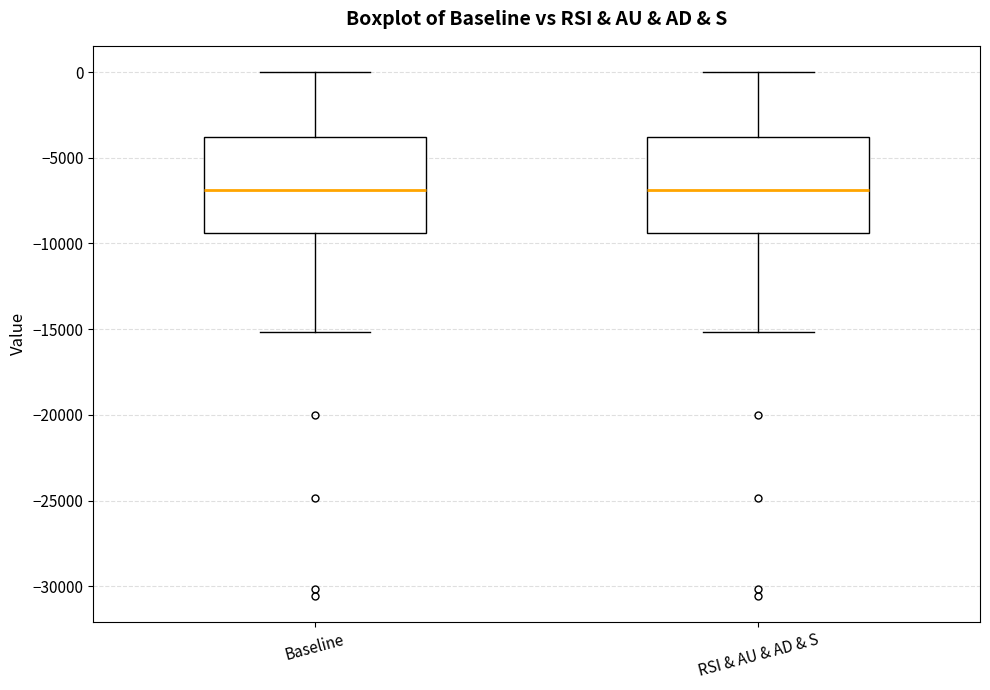

Reading left to right, transcribe this box plot: for each box, give where its median line is, the range the box spans, and where its two whiskers end, as read against the y-axis. The values are not printed on the chart, so give them approximately, as read against the axis.

Baseline: median -7000, box -9500 to -4000, whiskers -15000 to 0
RSI & AU & AD & S: median -7000, box -9500 to -4000, whiskers -15000 to 0